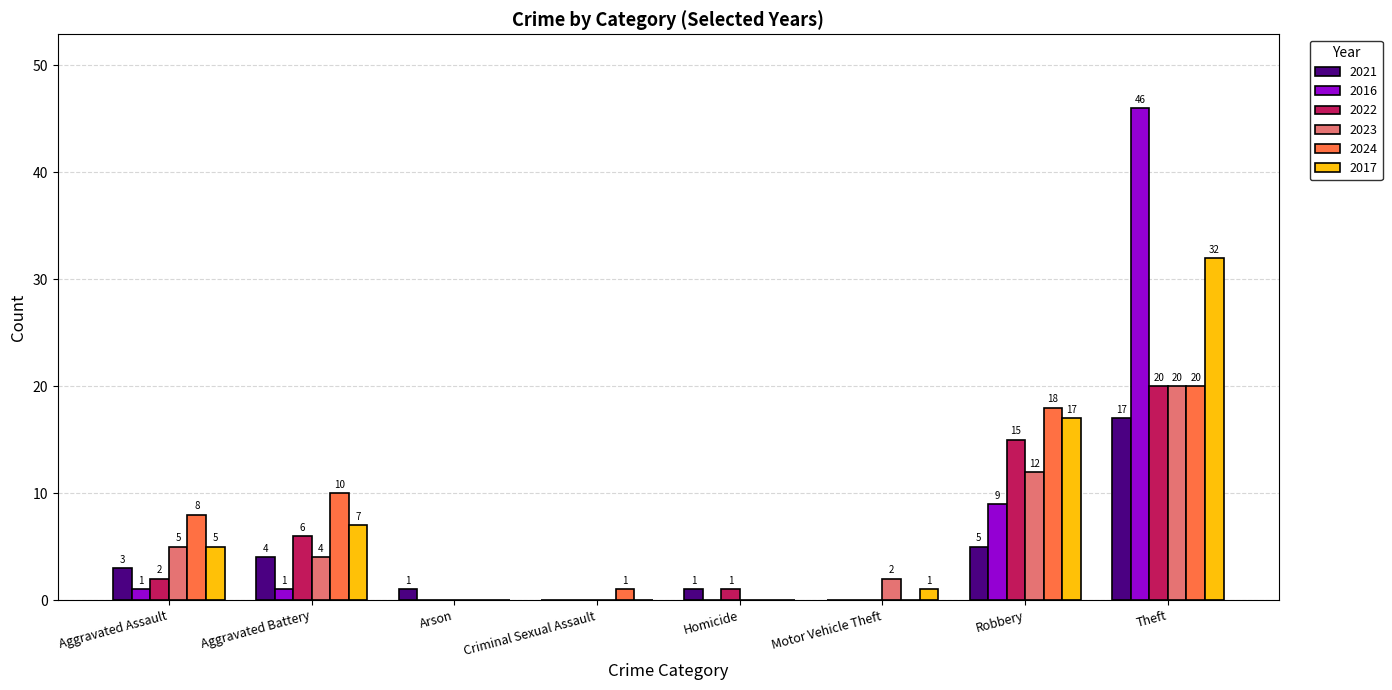

Are the bars grouped side by side (vs. stacked)?

Yes